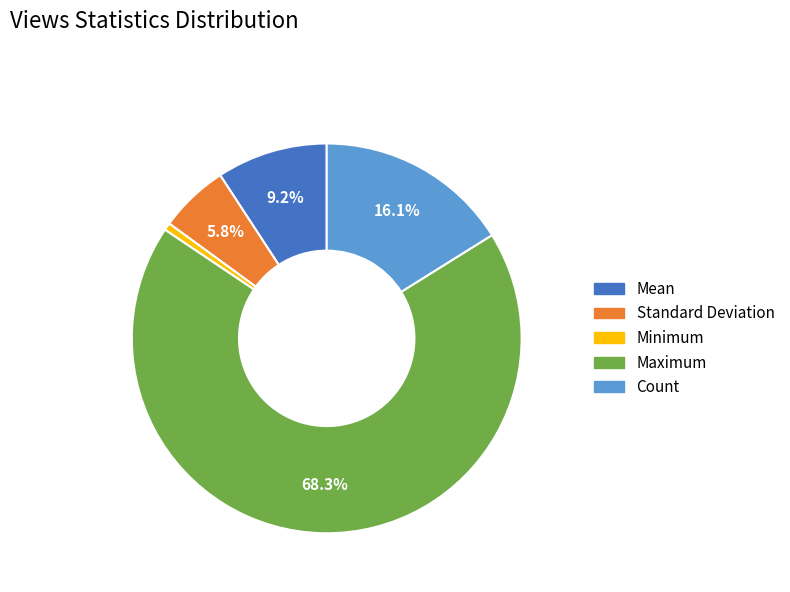

What percentage is NOT represented by Maximum?

31.7%